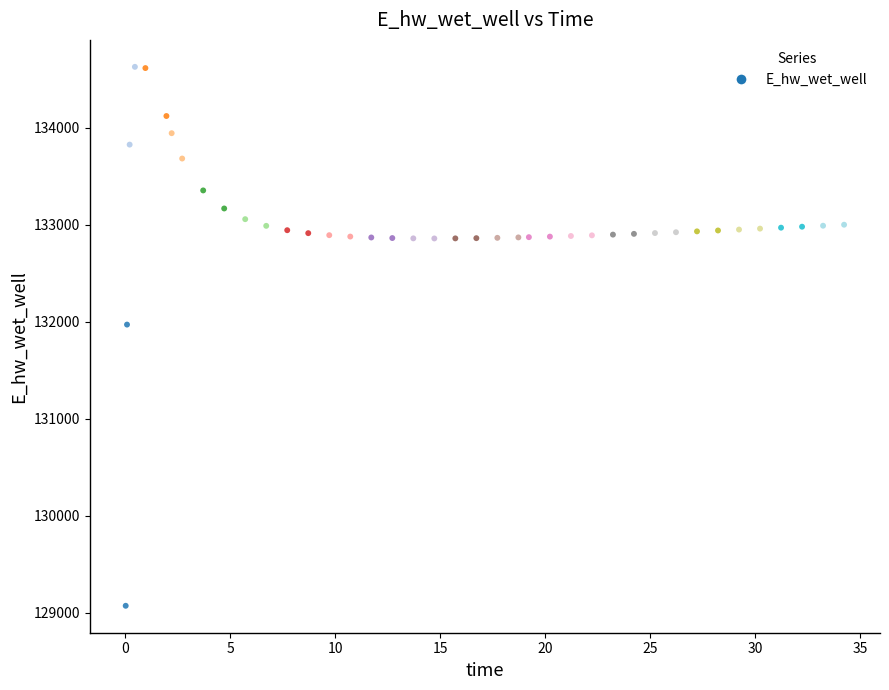

What is the range of X values (max minus min)?

34.2